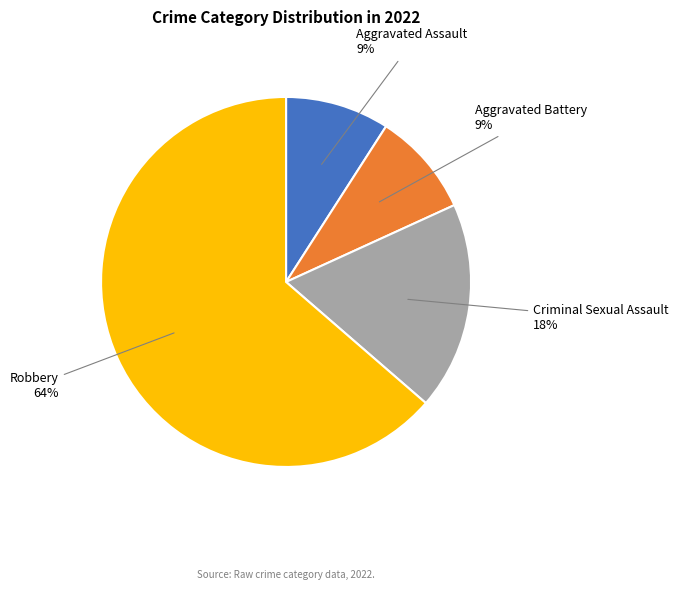

What is the largest slice in the pie chart?

Robbery